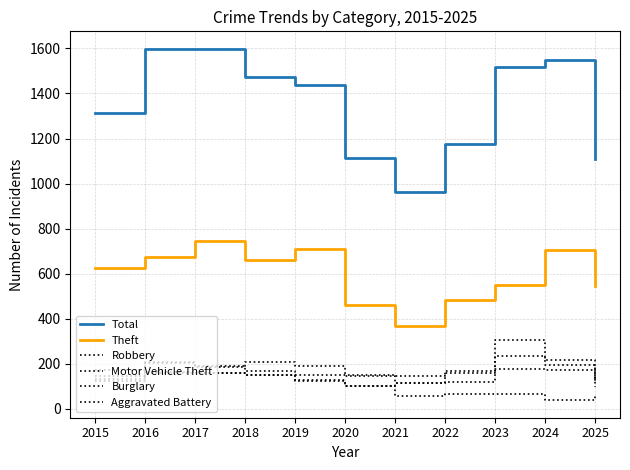

What value does the Aggravated Battery series have at 2022, to the nearest 10?

160